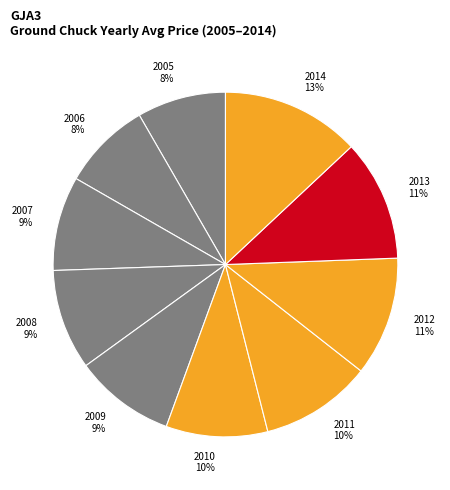

How many segments does this pie chart have?

10